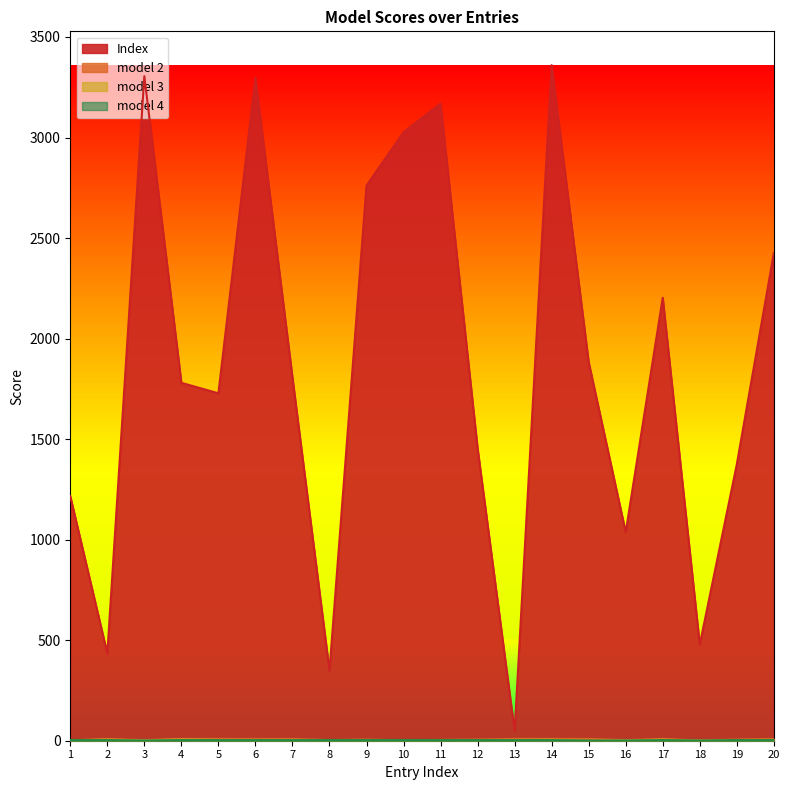

Reading right to left, extract all data points from this chart.

Index: 20=2425	19=1374	18=478	17=2203	16=1037	15=1883	14=3360	13=48	12=1455	11=3169	10=3026	9=2761	8=349	7=1807	6=3297	5=1728	4=1780	3=3305	2=434	1=1216
model 2: 20=9	19=6	18=1	17=9	16=3	15=9	14=9	13=9	12=6	11=4	10=1	9=6	8=3	7=9	6=9	5=9	4=9	3=3	2=9	1=2
model 3: 20=4	19=2	18=1	17=5	16=2	15=0	14=5	13=4	12=2	11=2	10=2	9=2	8=2	7=4	6=2	5=4	4=6	3=2	2=5	1=2
model 4: 20=3	19=3	18=1	17=3	16=1	15=1	14=3	13=3	12=3	11=3	10=3	9=3	8=3	7=3	6=3	5=3	4=3	3=1	2=3	1=3